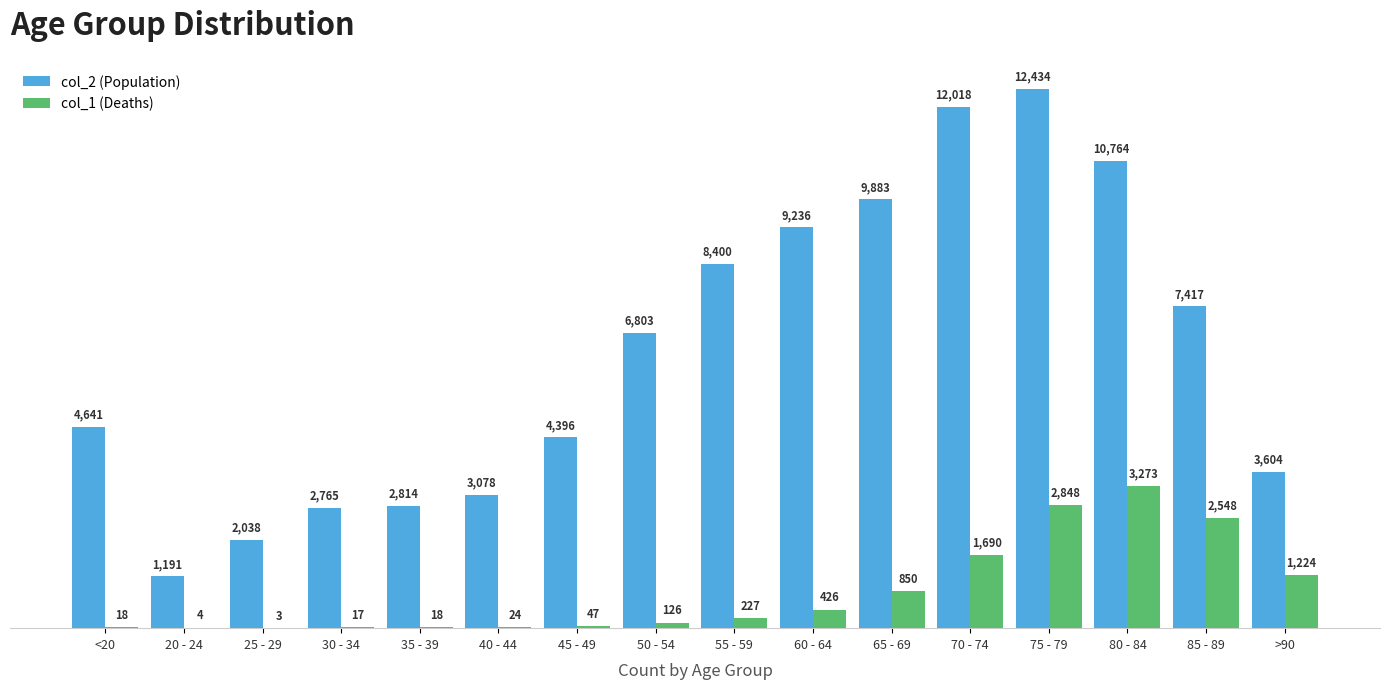

What is the sum of the col_2 (Population) values at 20 - 24 and 80 - 84?

11955